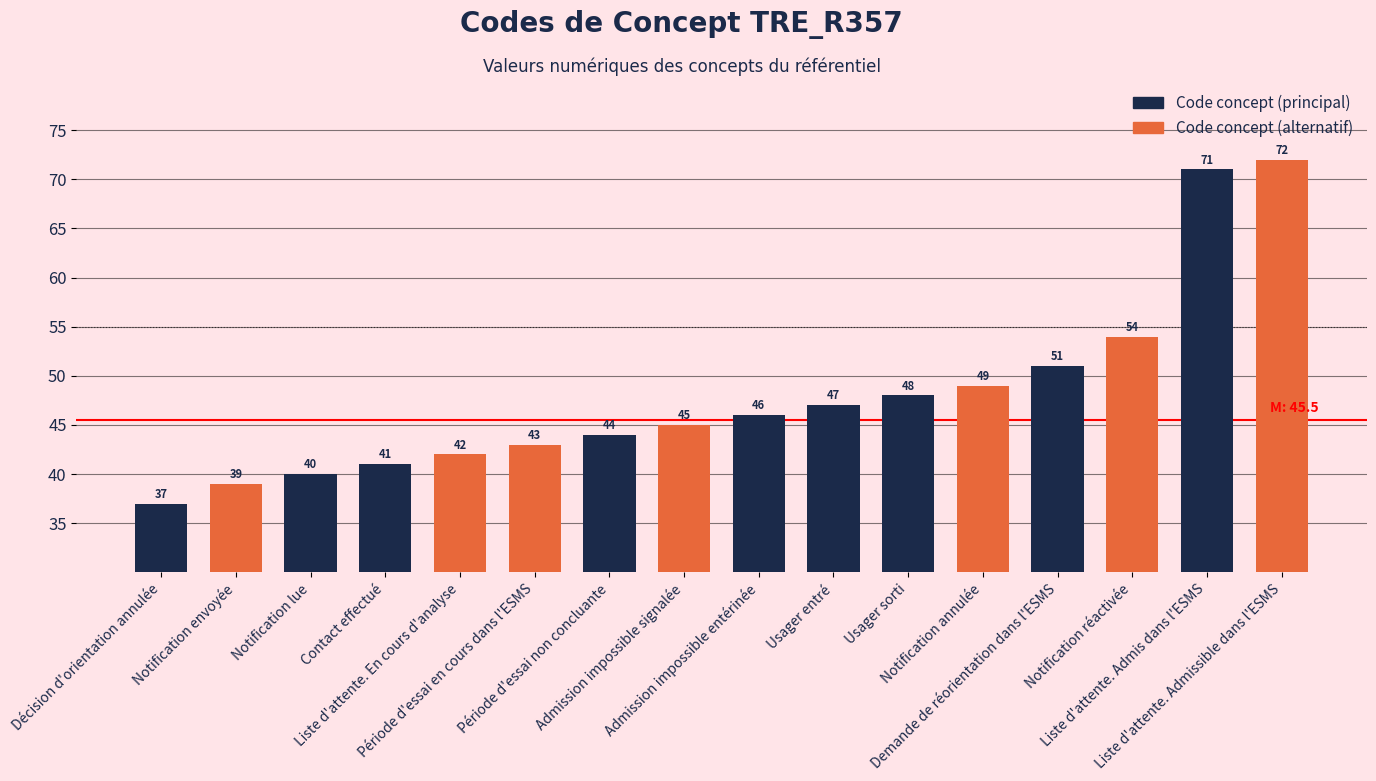

Is it true that the value at Usager entré is 66?

False